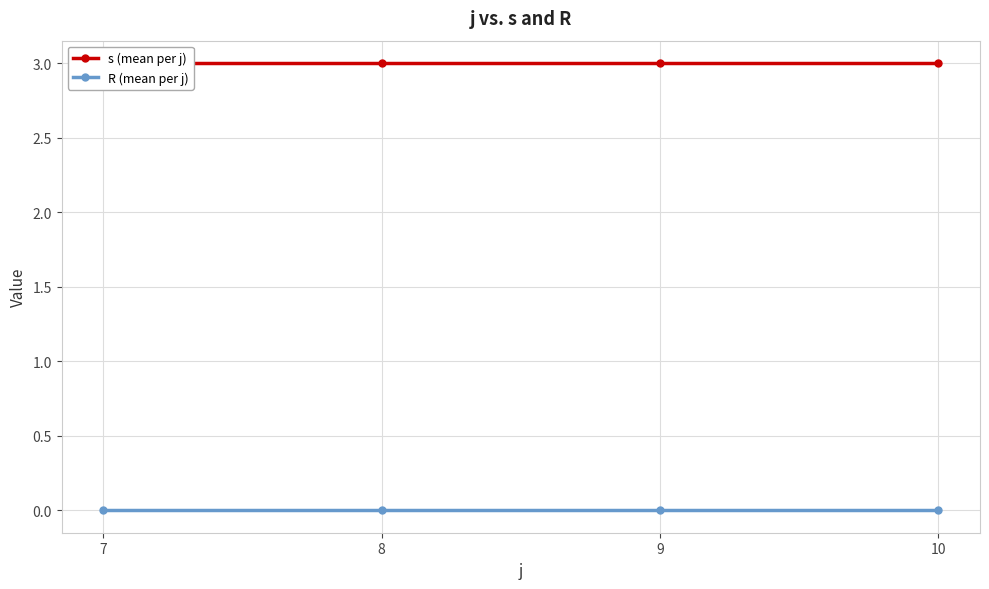

How many lines are shown in the chart?

2